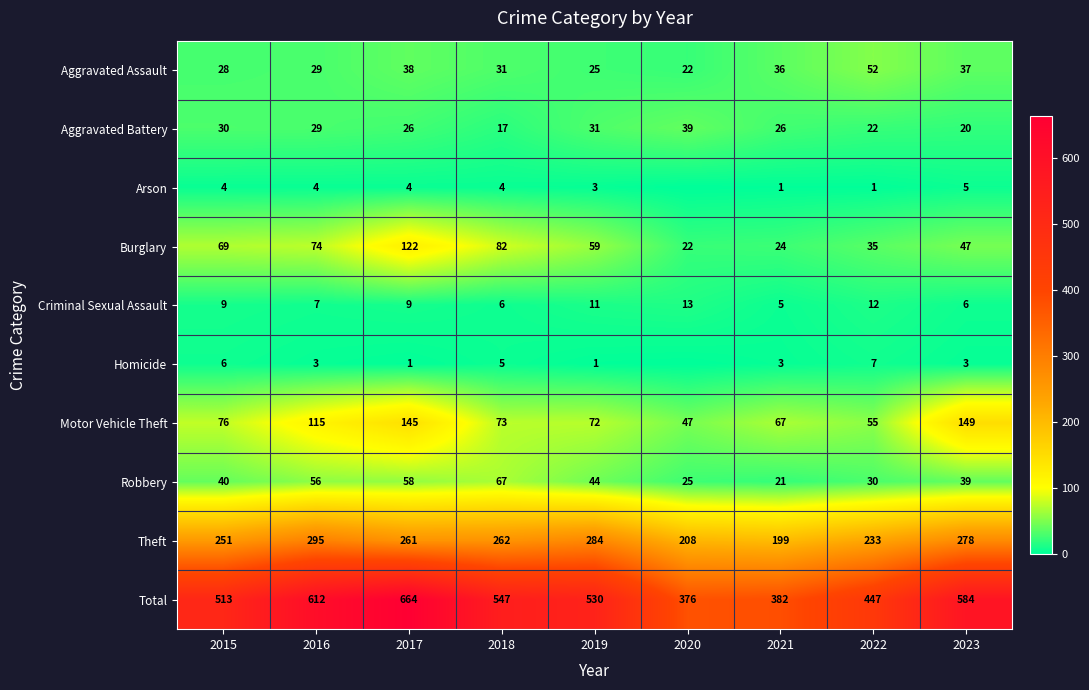

What is the total value across all series at 2023?

1168